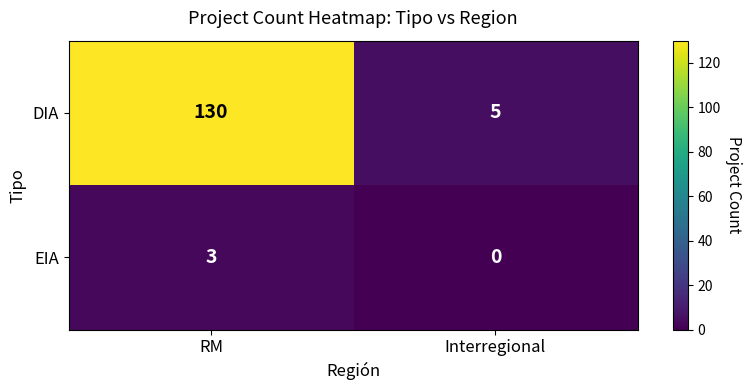

Where is DIA nearest to the value 67?

Interregional